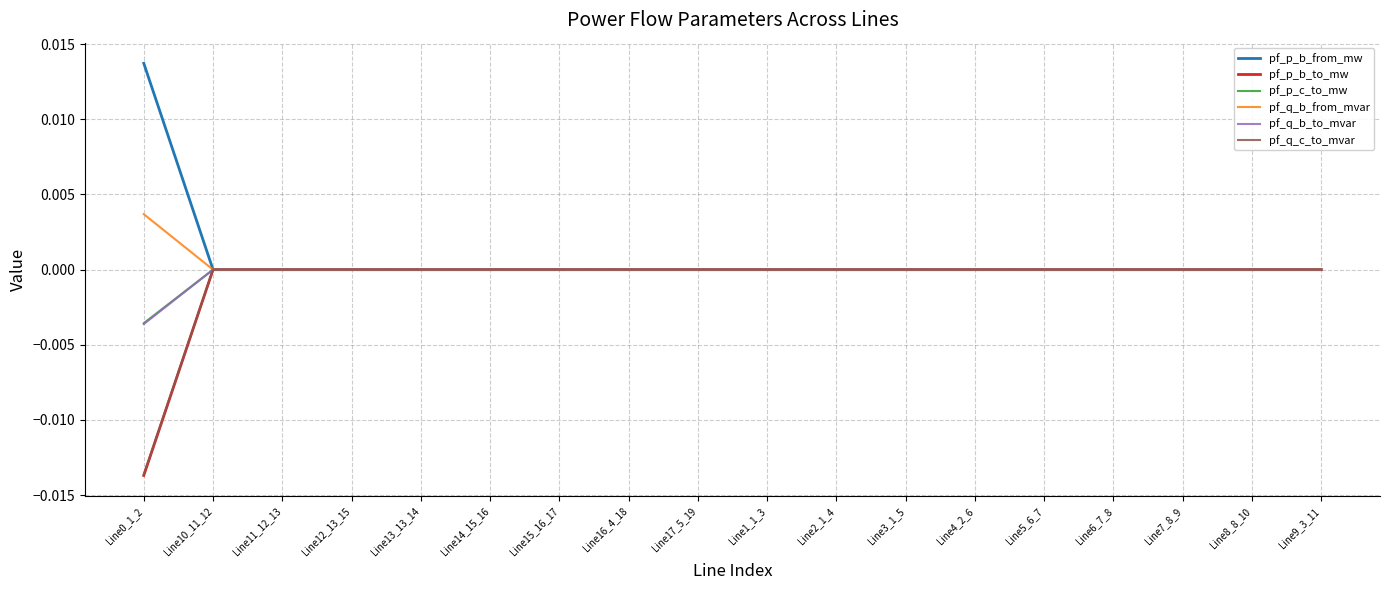

The value of pf_q_b_from_mvar at Line13_13_14 is 0.0. True or false?

True